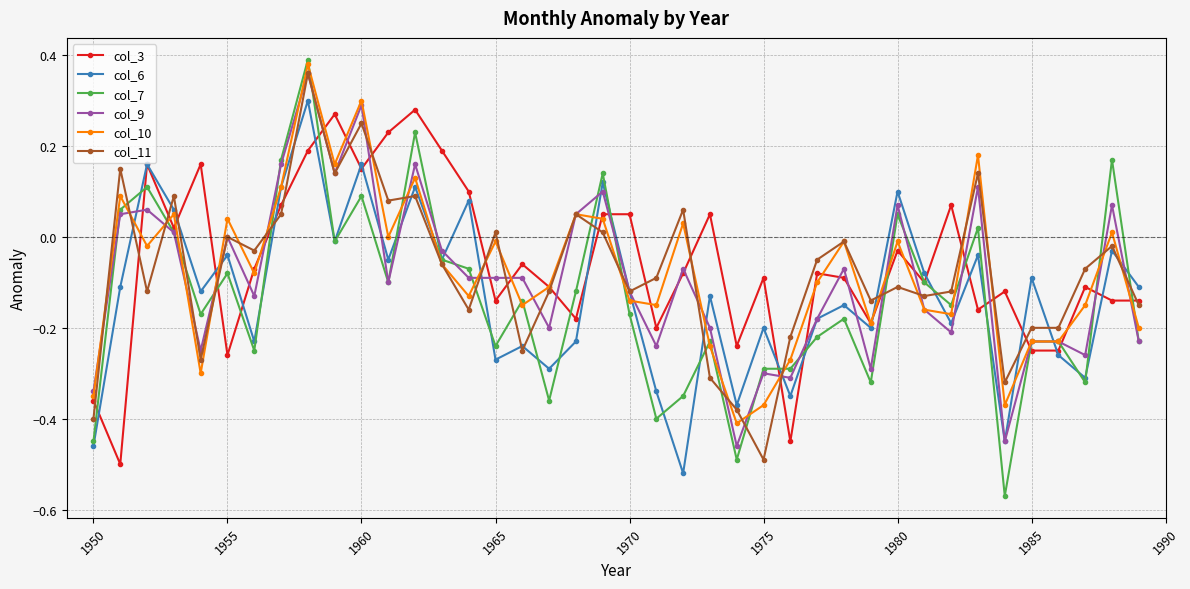

At how many categories does at least one series exceed 0?

23